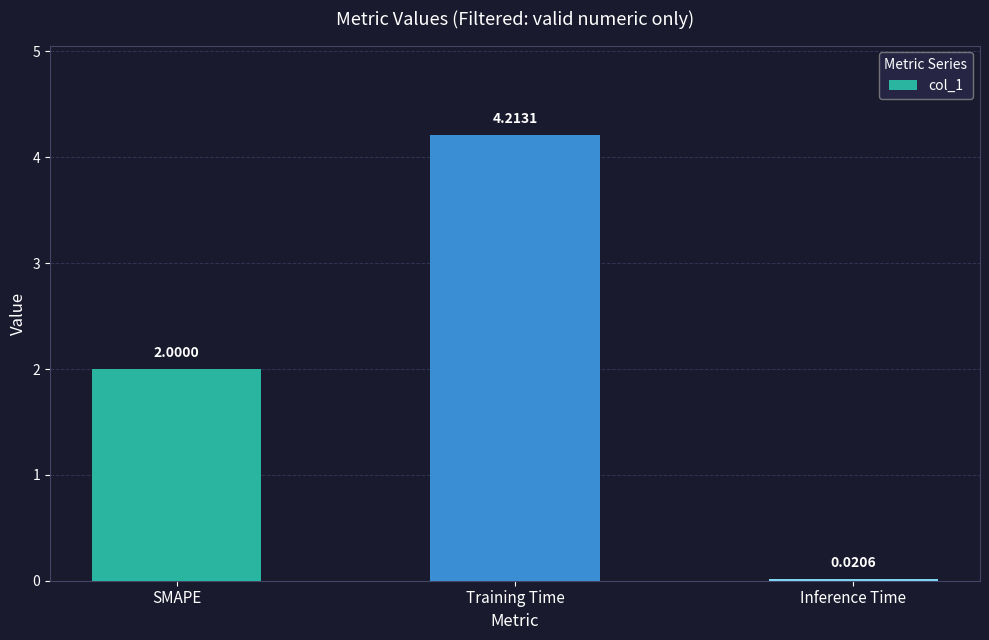

Where is the data nearest to the value 2?

SMAPE